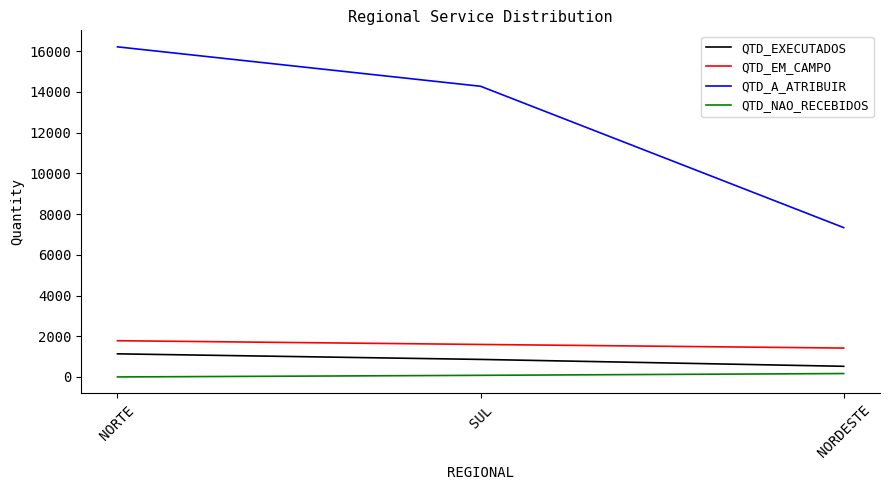

Reading right to left, transcribe all the data shown in this chart.

QTD_EXECUTADOS: 523	861	1135
QTD_EM_CAMPO: 1419	1596	1780
QTD_A_ATRIBUIR: 7337	14281	16218
QTD_NAO_RECEBIDOS: 167	79	0